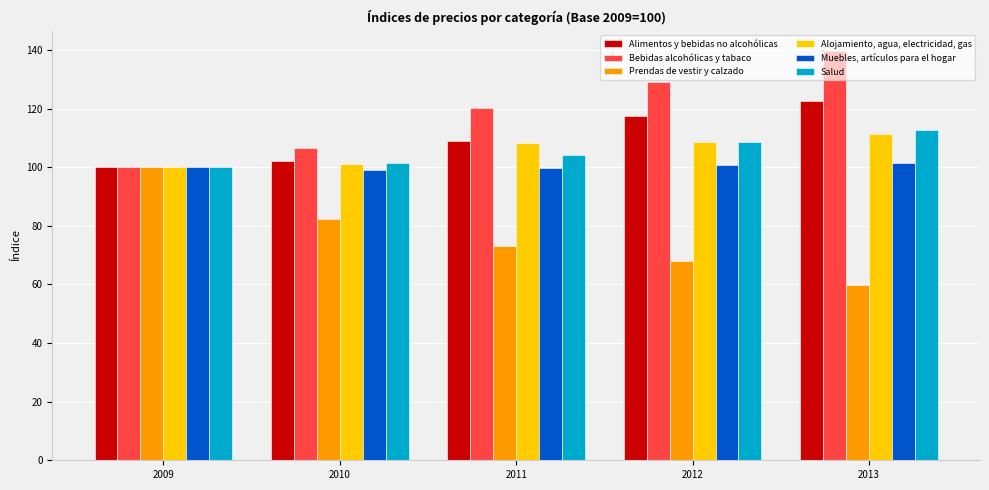

Where is Alimentos y bebidas no alcohólicas nearest to the value 111?

2011